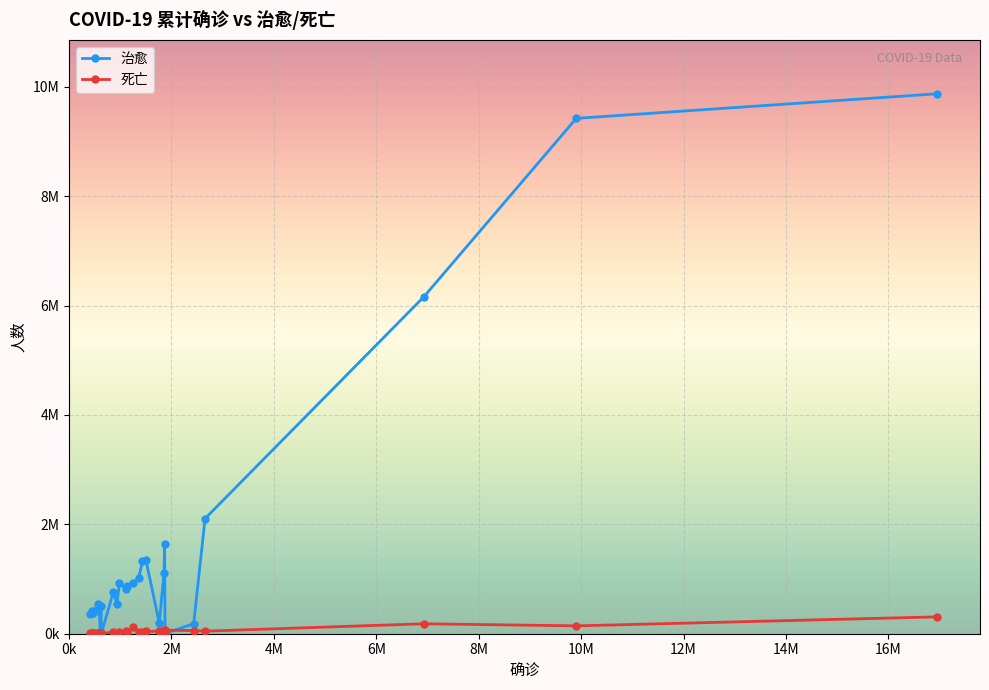

What are all the series names shown in the legend?

治愈, 死亡